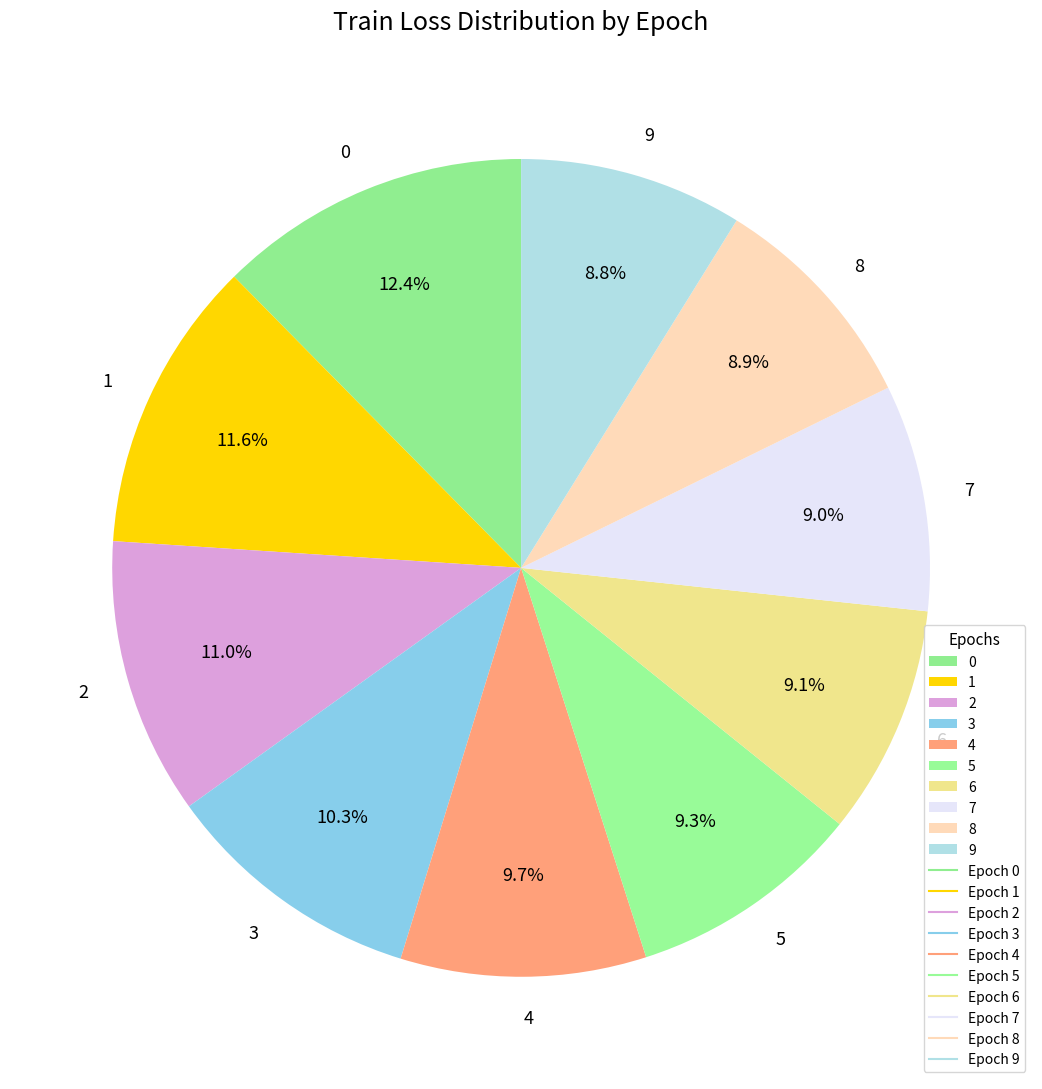

Is 3 the majority of the pie?

No